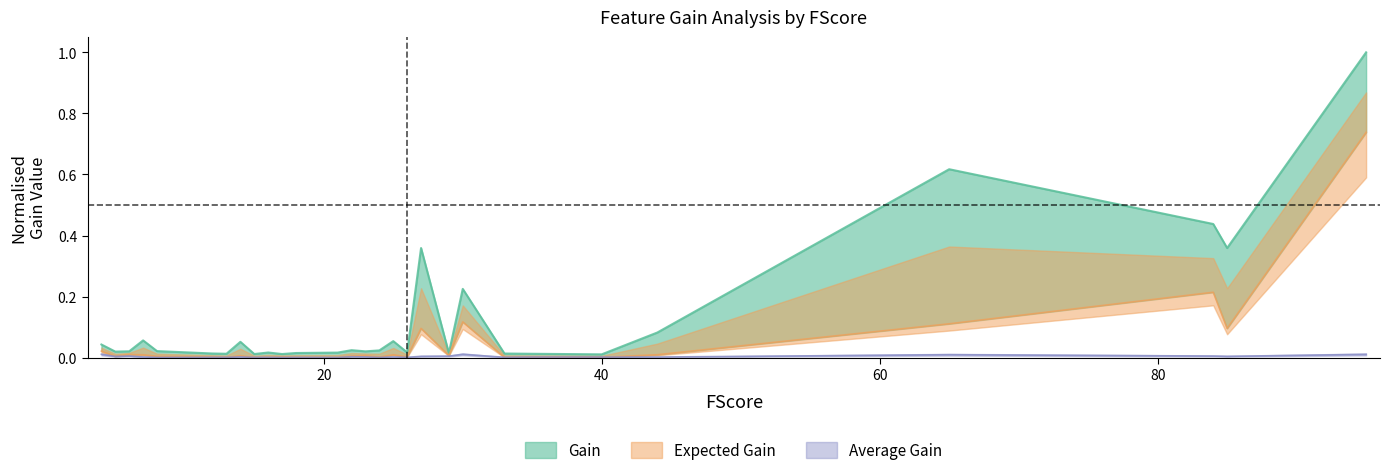

What are all the series names shown in the legend?

Gain, Expected Gain, Average Gain